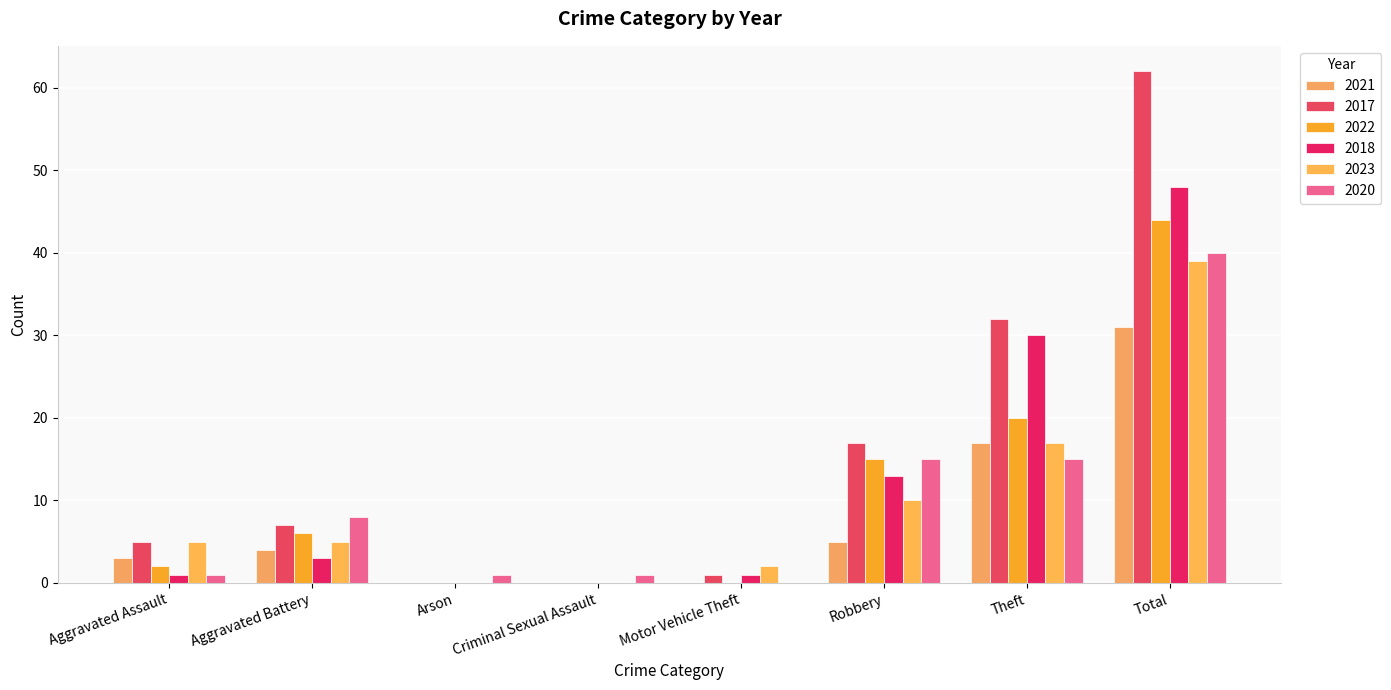

Which series changed the most between Aggravated Assault and Criminal Sexual Assault?

2017